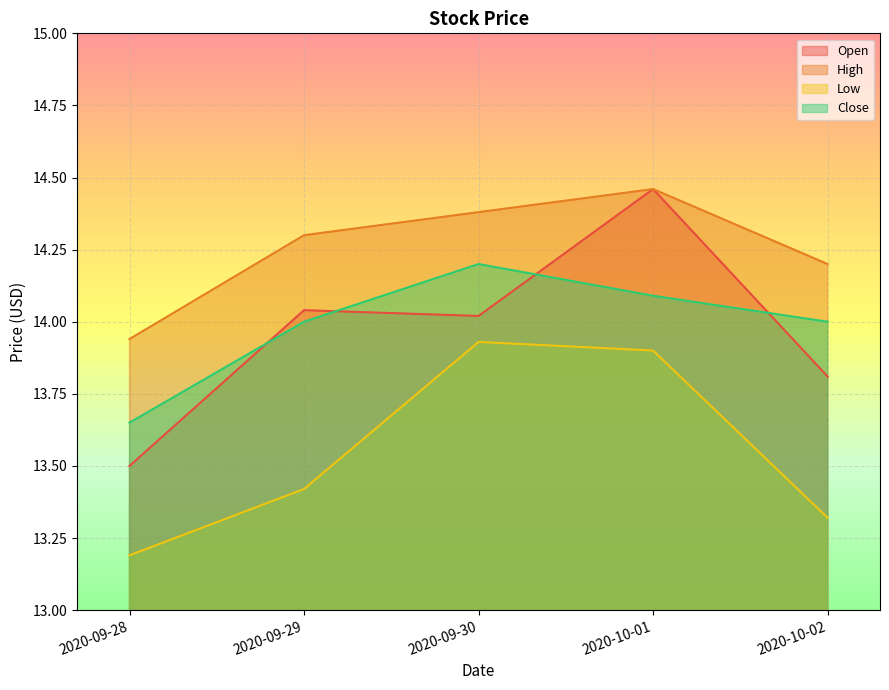

Is it true that Open equals 17.8 at 2020-09-28?

False